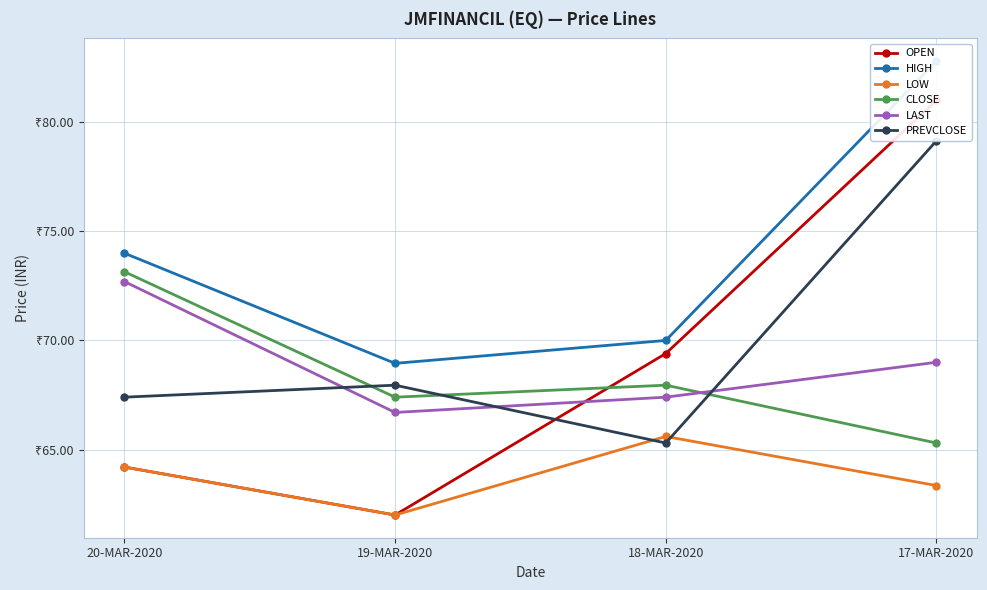

At 20-MAR-2020, list the series in order from largest to smallest.

HIGH, CLOSE, LAST, PREVCLOSE, OPEN, LOW